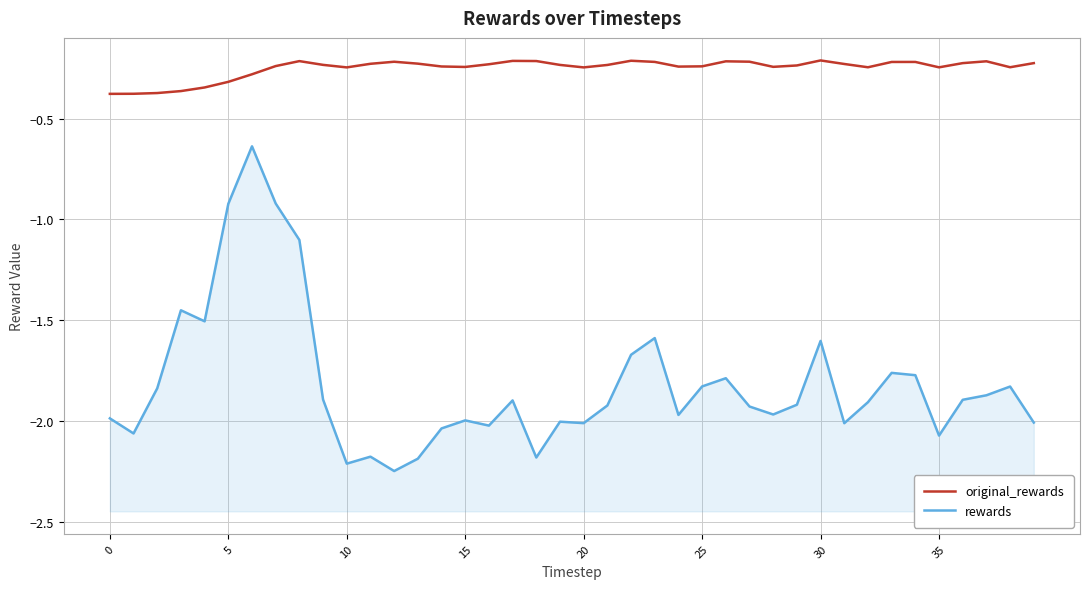

Which series has the largest range (max minus min)?

rewards